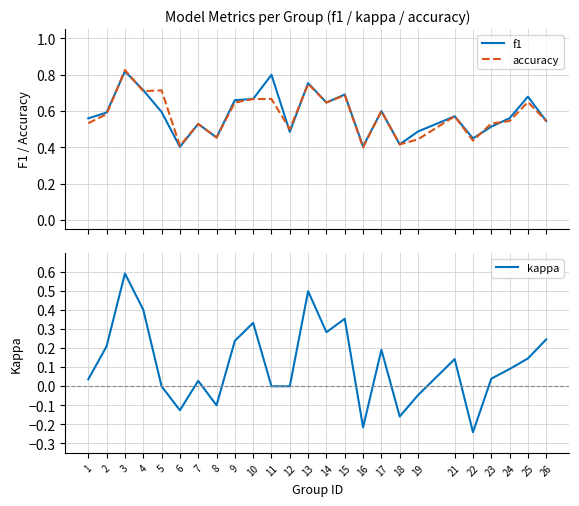

Reading left to right, list all the values displayed in this chart.

f1: 1=0.6	2=0.6	3=0.8	4=0.7	5=0.6	6=0.4	7=0.5	8=0.5	9=0.7	10=0.7	11=0.8	12=0.5	13=0.8	14=0.6	15=0.7	16=0.4	17=0.6	18=0.4	19=0.5	21=0.6	22=0.4	23=0.5	24=0.6	25=0.7	26=0.5
accuracy: 1=0.5	2=0.6	3=0.8	4=0.7	5=0.7	6=0.4	7=0.5	8=0.5	9=0.6	10=0.7	11=0.7	12=0.5	13=0.8	14=0.6	15=0.7	16=0.4	17=0.6	18=0.4	19=0.4	21=0.6	22=0.4	23=0.5	24=0.5	25=0.7	26=0.5
kappa: 1=0.0	2=0.2	3=0.6	4=0.4	5=0.0	6=-0.1	7=0.0	8=-0.1	9=0.2	10=0.3	11=0.0	12=0.0	13=0.5	14=0.3	15=0.4	16=-0.2	17=0.2	18=-0.2	19=-0.0	21=0.1	22=-0.2	23=0.0	24=0.1	25=0.1	26=0.2